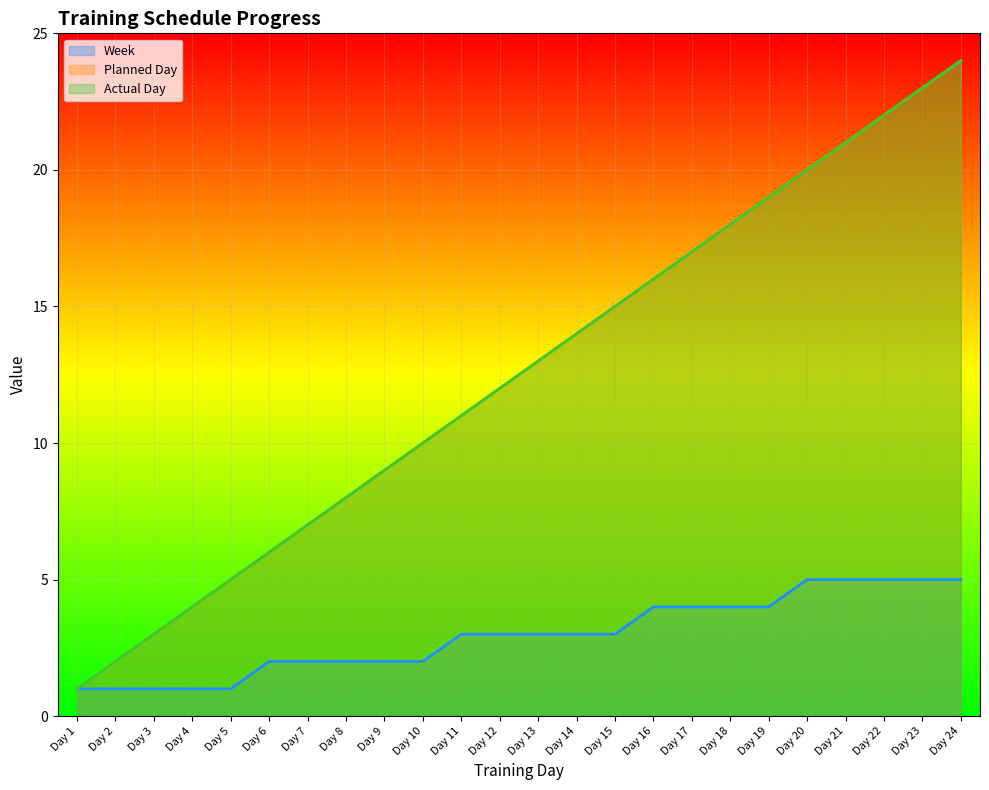

At which label is Week closest to 3?

Day 11